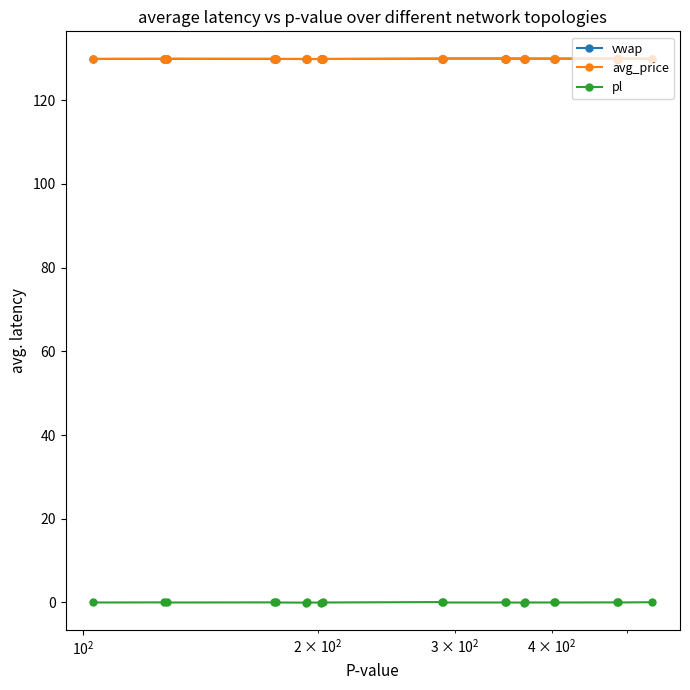

Count the number of data series in this chart.

3